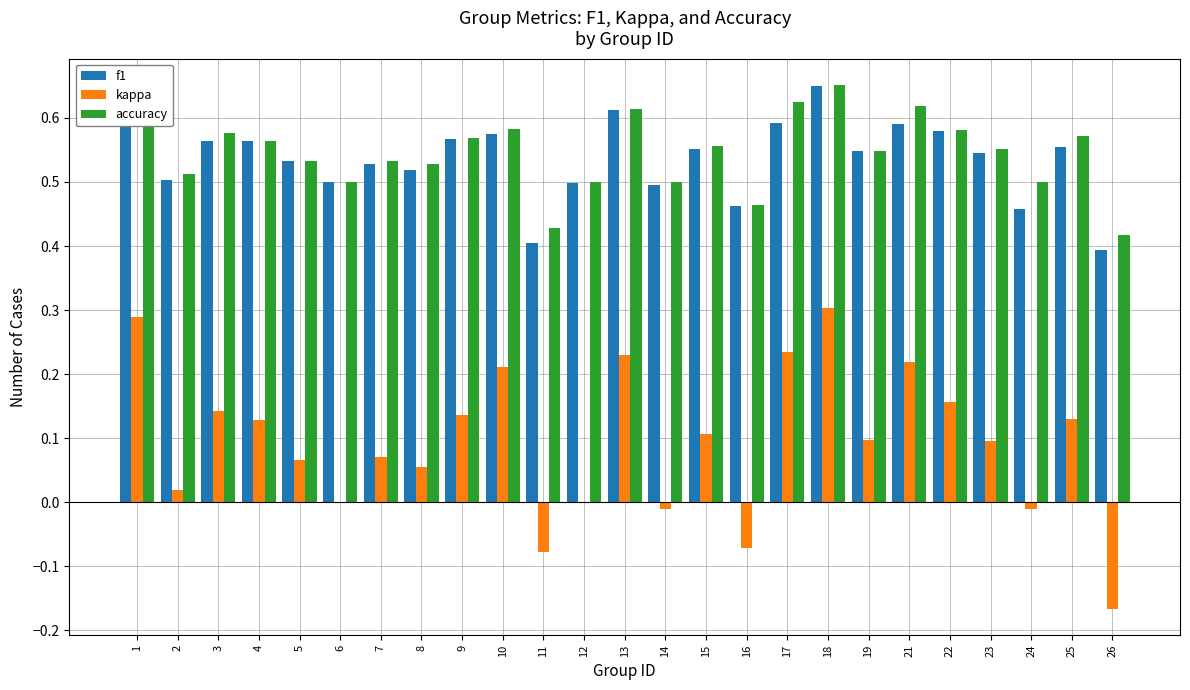

The kappa series shows 0.2 at 12. True or false?

False